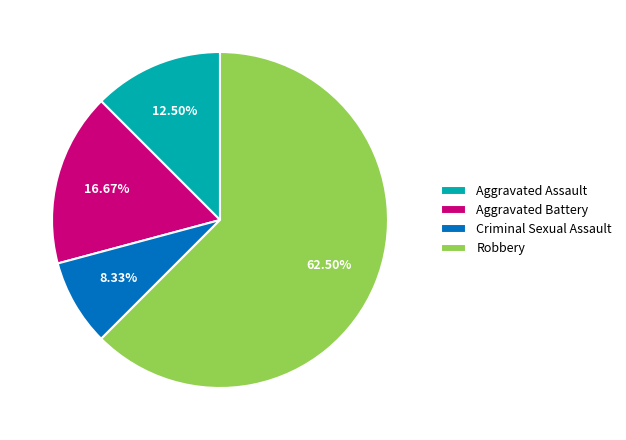

Rank the categories by value from lowest to highest.

Criminal Sexual Assault, Aggravated Assault, Aggravated Battery, Robbery